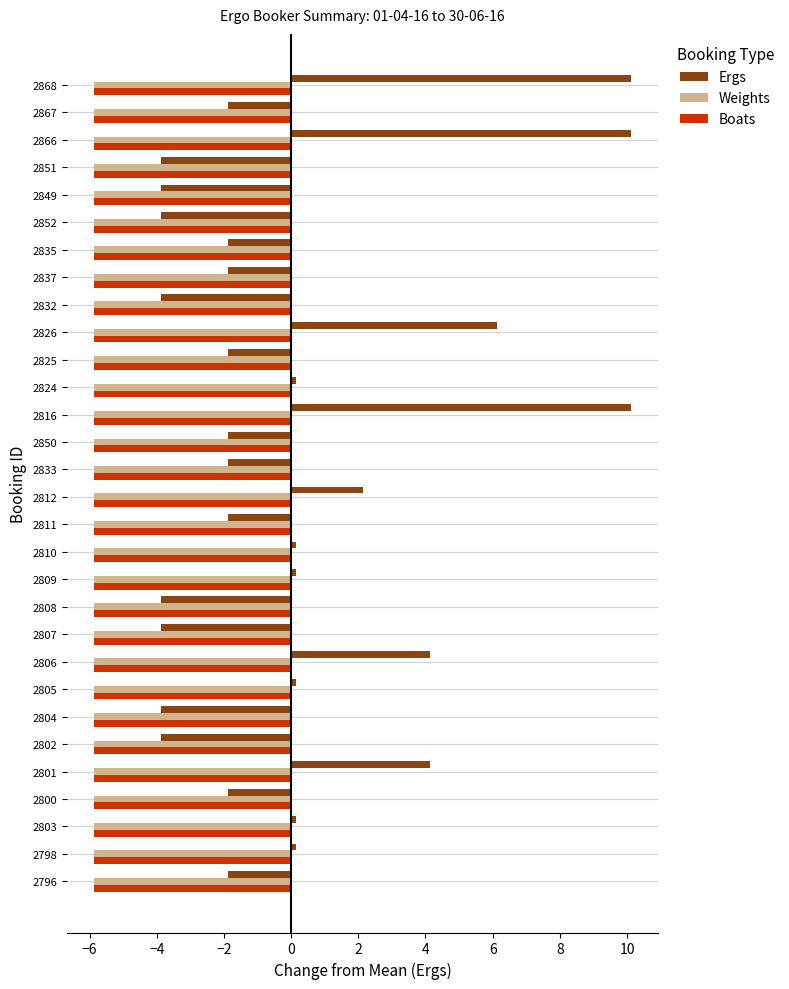

Which series changed the most between 2809 and 2850?

Ergs